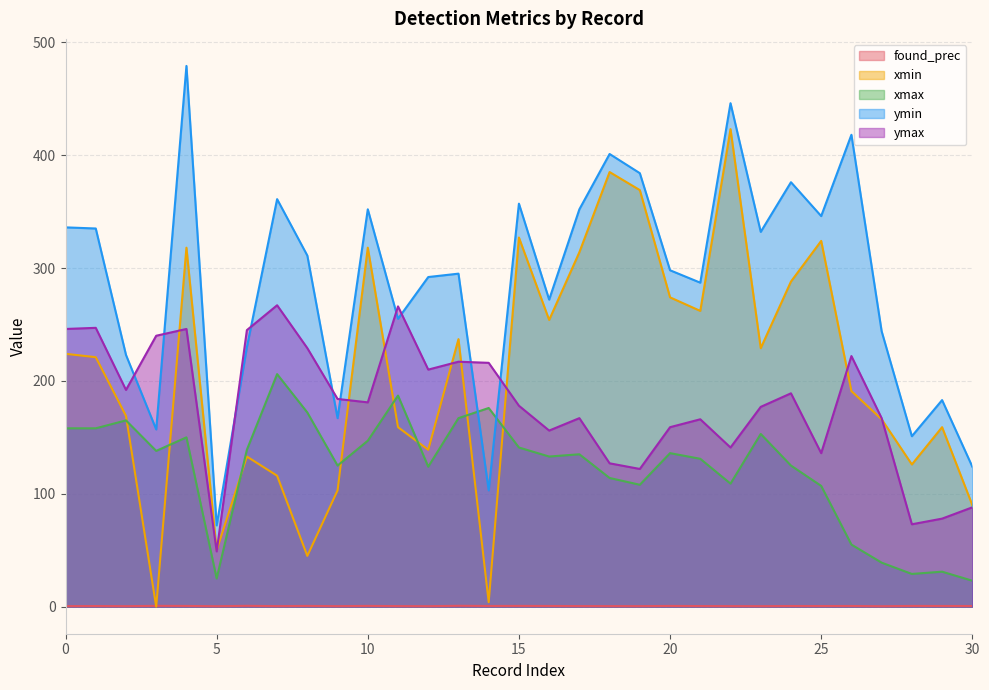

Between 4 and 15, which is larger?

15